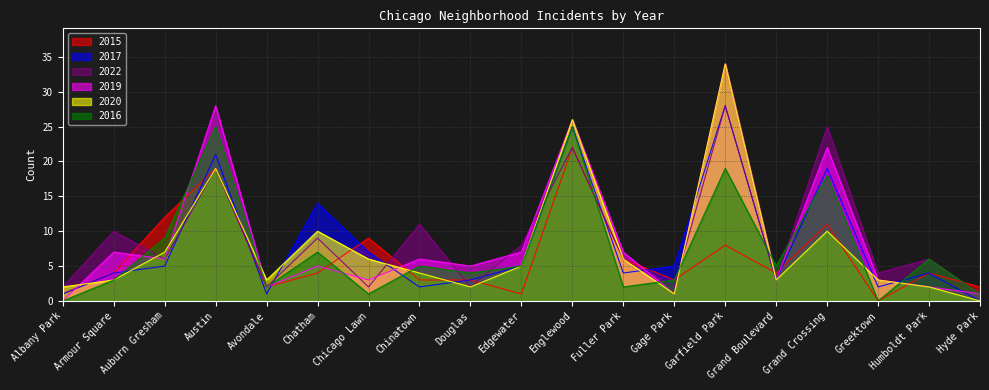

Read the 2015 value at Chicago Lawn, to the nearest 5.

10